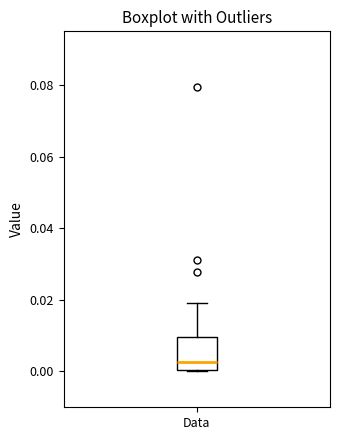

Read this box plot against the y-axis: the position of the median line, the range covered by the box, and the ends of both whiskers. The values are not printed on the chart, so give them approximately, as read against the axis.

median 0.002, box 0.000 to 0.010, whiskers 0.000 to 0.020